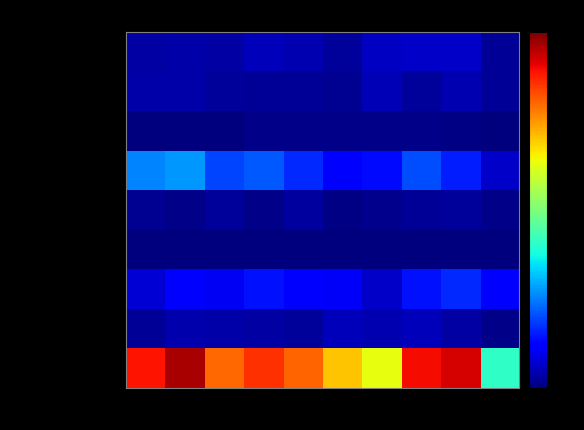

Reading left to right, what are all the values shown in this chart?

Aggravated Assault: 2015=12	2016=13	2017=12	2018=19	2019=16	2020=9	2021=21	2022=23	2023=22	2024=7
Aggravated Battery: 2015=13	2016=13	2017=9	2018=8	2019=8	2020=6	2021=17	2022=9	2023=16	2024=8
Arson: 2015=1	2016=0	2017=1	2018=4	2019=4	2020=3	2021=4	2022=4	2023=2	2024=0
Burglary: 2015=90	2016=96	2017=67	2018=75	2019=58	2020=42	2021=47	2022=70	2023=54	2024=23
Criminal Sexual Assault: 2015=6	2016=3	2017=9	2018=4	2019=10	2020=2	2021=5	2022=8	2023=9	2024=4
Homicide: 2015=0	2016=1	2017=1	2018=0	2019=0	2020=1	2021=0	2022=0	2023=0	2024=0
Motor Vehicle Theft: 2015=27	2016=44	2017=36	2018=50	2019=43	2020=37	2021=23	2022=50	2023=58	2024=39
Robbery: 2015=8	2016=15	2017=13	2018=11	2019=9	2020=19	2021=16	2022=19	2023=12	2024=4
Theft: 2015=311	2016=337	2017=280	2018=300	2019=281	2020=245	2021=221	2022=314	2023=323	2024=143